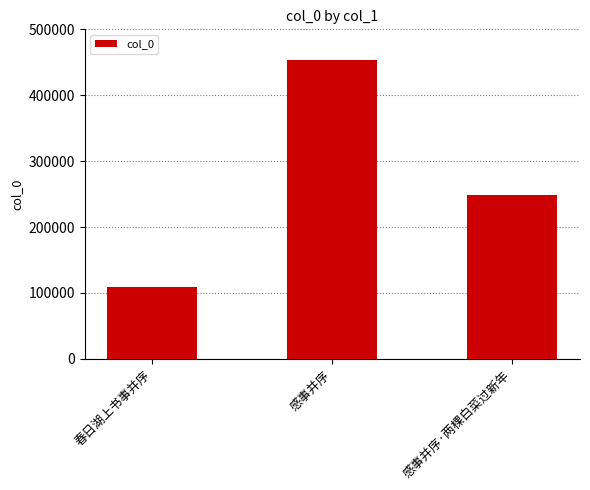

What is the minimum value shown in the chart?

109028